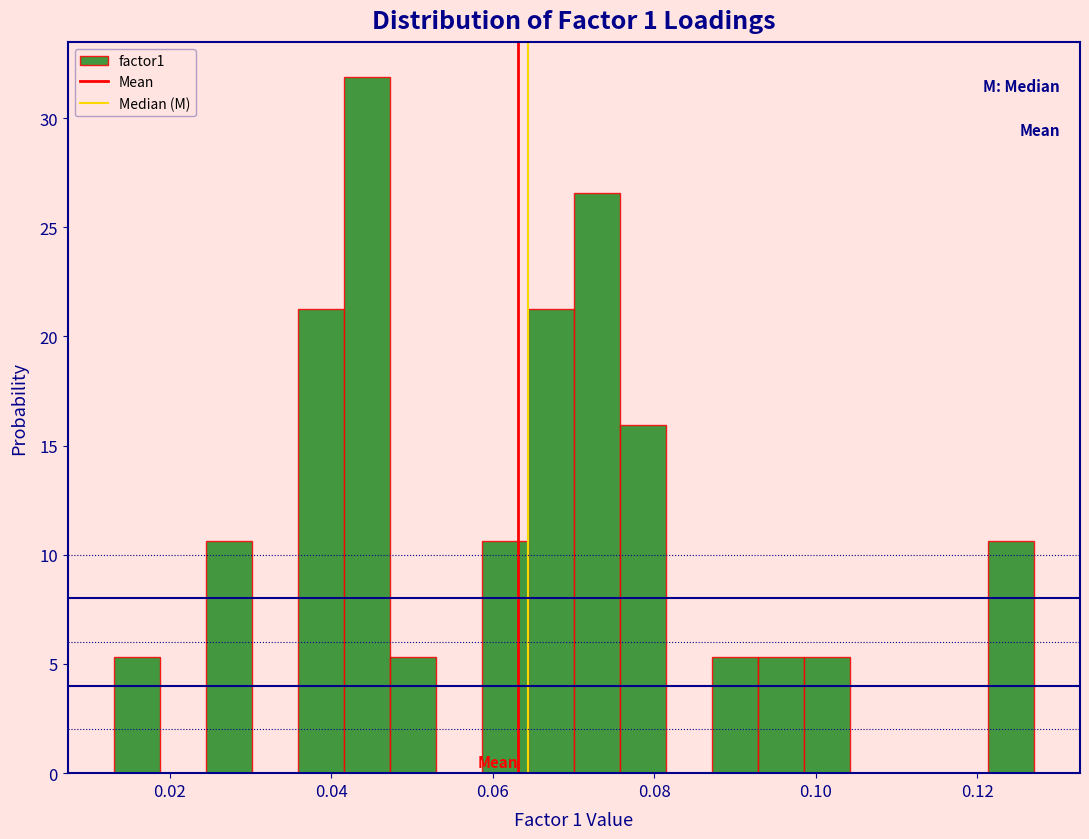

Read against the x-axis, roughly where is the centre of the tallest bar?

0.044